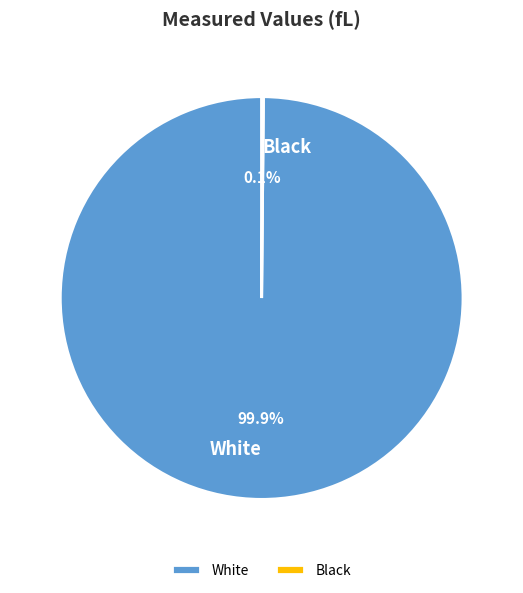

How much of the chart is everything except White?

0.1%